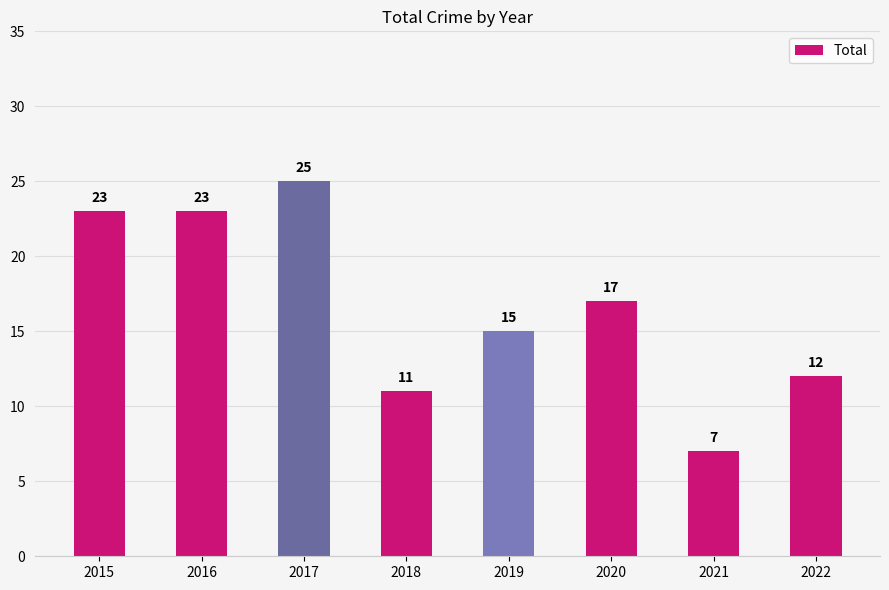

Reading right to left, extract all data points from this chart.

12	7	17	15	11	25	23	23